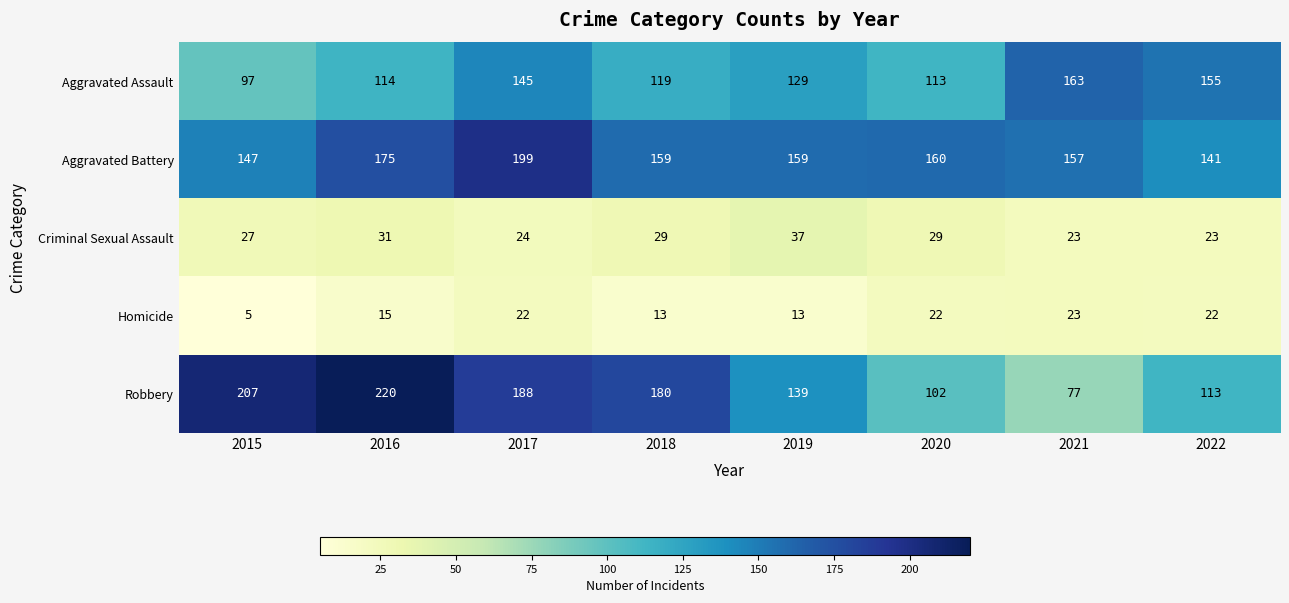

What is the difference between the highest and lowest values at 2018?

167